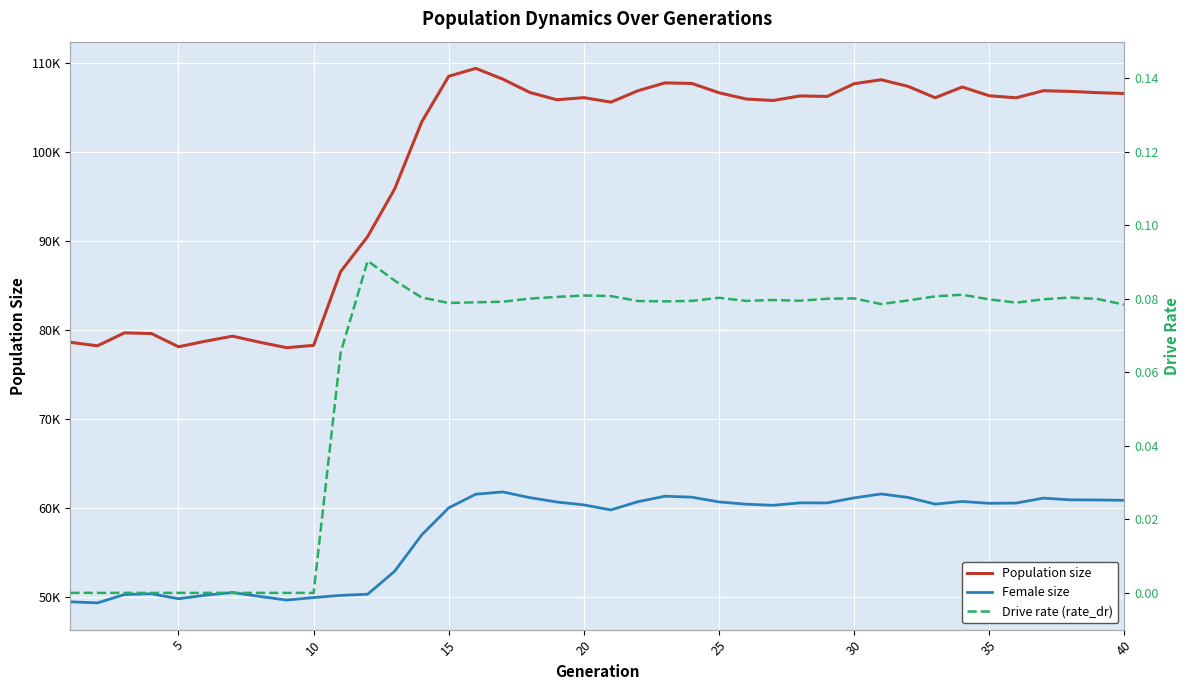

The value of Population size at 5 is 78183.0. True or false?

True